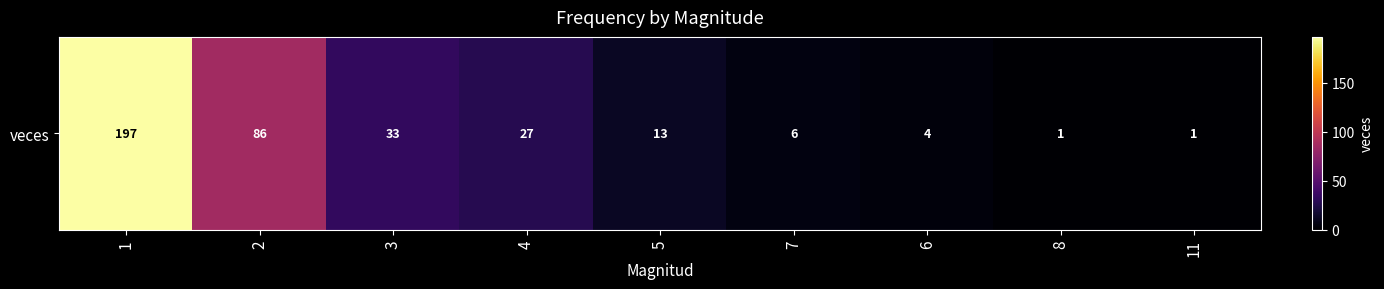

What is the difference between the values at 6 and 1?

193